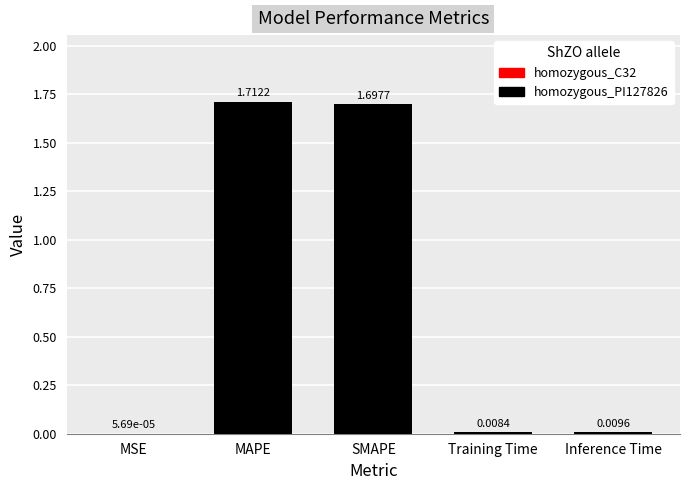

Where is the data nearest to the value 0?

MSE